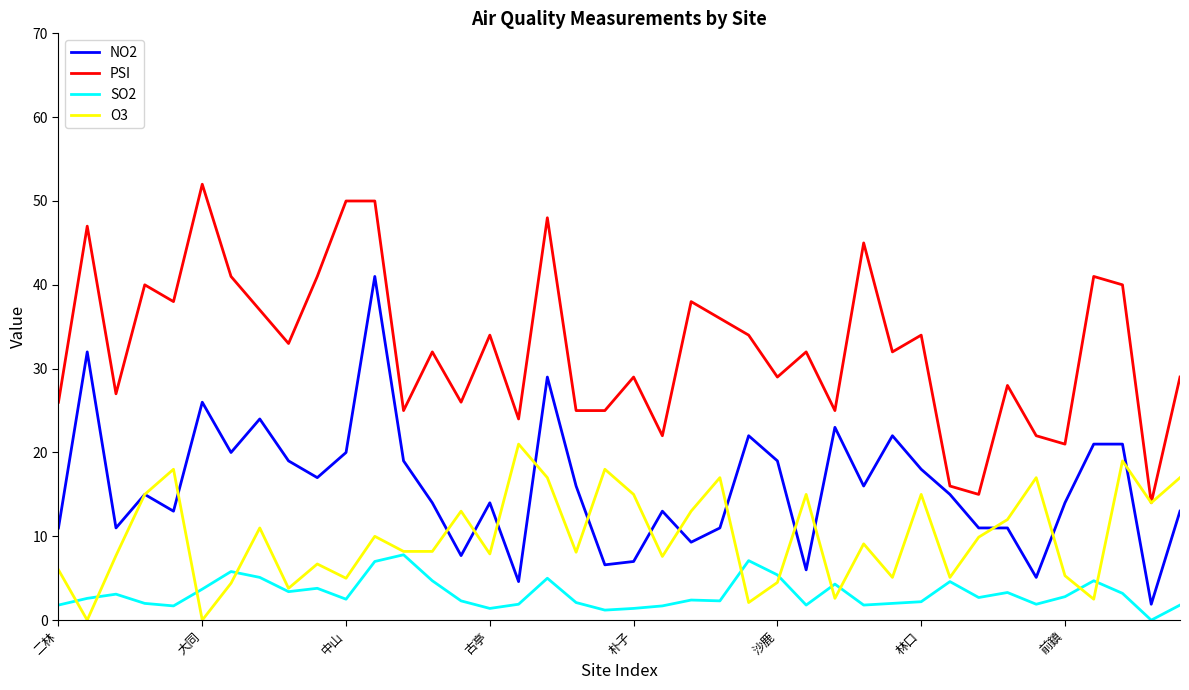

What is the lowest value of the NO2 series?

1.9